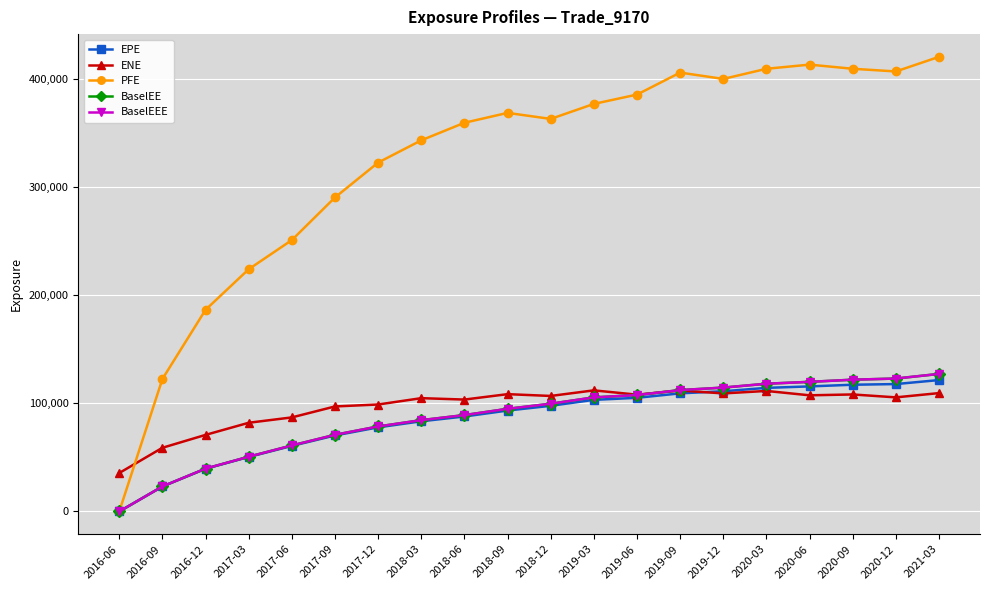

Is this an area chart (filled region under the line)?

No